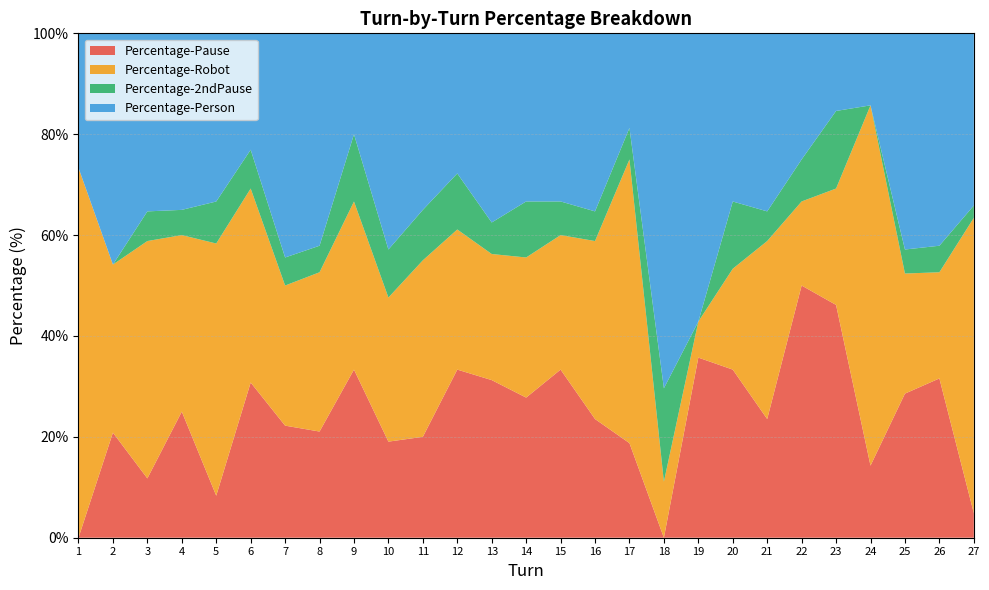

Reading left to right, extract all data points from this chart.

Percentage-Pause: 1=0.0	2=20.8	3=11.8	4=25.0	5=8.3	6=30.8	7=22.2	8=21.1	9=33.3	10=19.1	11=20.0	12=33.3	13=31.2	14=27.8	15=33.3	16=23.5	17=18.8	18=0.0	19=35.7	20=33.3	21=23.5	22=50.0	23=46.1	24=14.3	25=28.6	26=31.6	27=4.9
Percentage-Robot: 1=73.3	2=33.3	3=47.1	4=35.0	5=50.0	6=38.5	7=27.8	8=31.6	9=33.3	10=28.6	11=35.0	12=27.8	13=25.0	14=27.8	15=26.7	16=35.3	17=56.2	18=11.1	19=7.1	20=20.0	21=35.3	22=16.7	23=23.1	24=71.4	25=23.8	26=21.1	27=58.5
Percentage-2ndPause: 1=0.0	2=0.0	3=5.9	4=5.0	5=8.3	6=7.7	7=5.6	8=5.3	9=13.3	10=9.5	11=10.0	12=11.1	13=6.2	14=11.1	15=6.7	16=5.9	17=6.2	18=18.5	19=0.0	20=13.3	21=5.9	22=8.3	23=15.4	24=0.0	25=4.8	26=5.3	27=2.4
Percentage-Person: 1=26.7	2=45.8	3=35.3	4=35.0	5=33.3	6=23.1	7=44.4	8=42.1	9=20.0	10=42.9	11=35.0	12=27.8	13=37.5	14=33.3	15=33.3	16=35.3	17=18.8	18=70.4	19=57.1	20=33.3	21=35.3	22=25.0	23=15.4	24=14.3	25=42.9	26=42.1	27=34.1